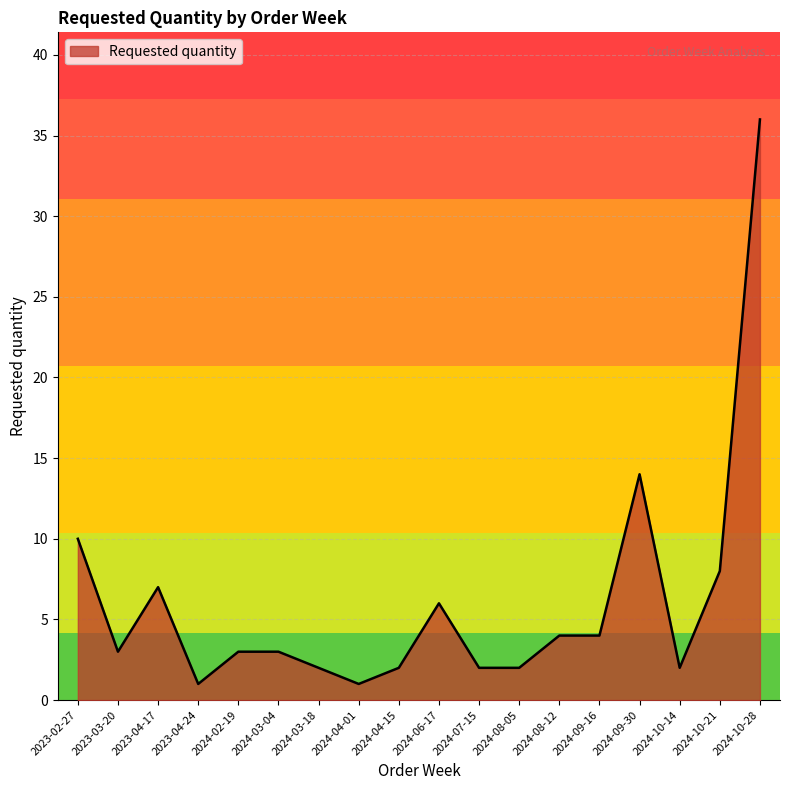

What position from the left is 2023-04-17?

3